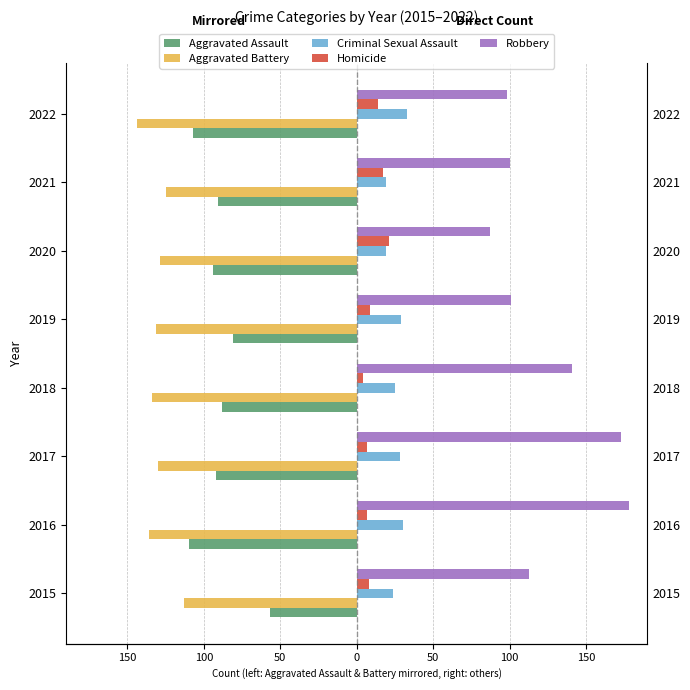

True or false: Homicide has a value of 12 at 2016.

False